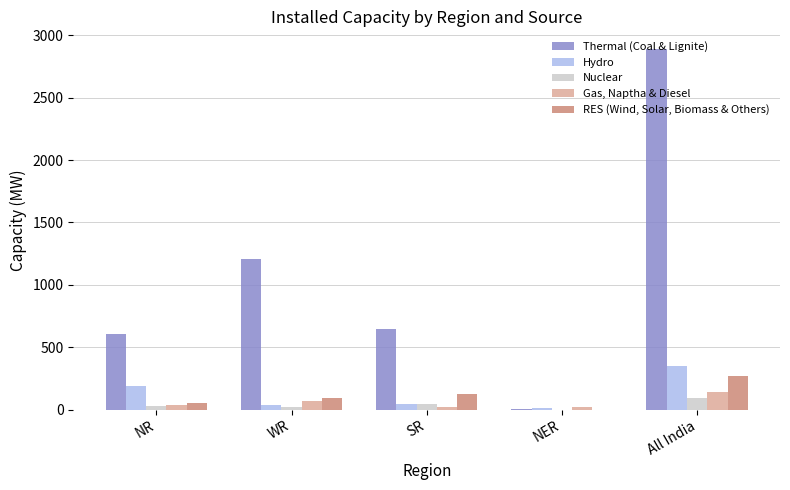

Is it true that RES (Wind, Solar, Biomass & Others) equals 0 at NER?

True